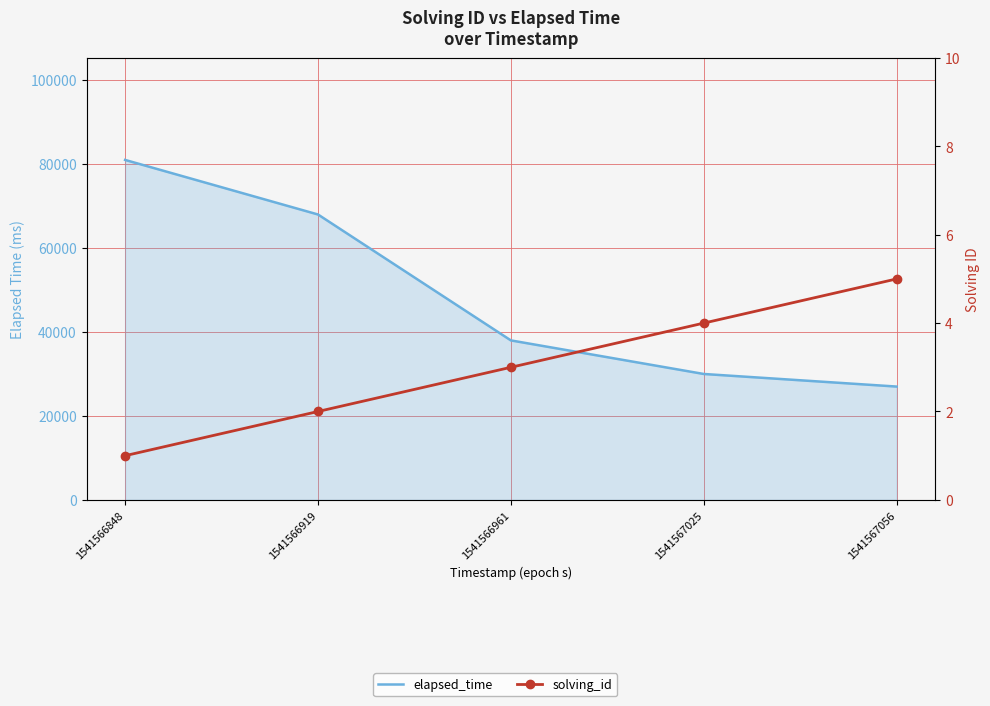

True or false: elapsed_time and solving_id intersect in this chart.

False